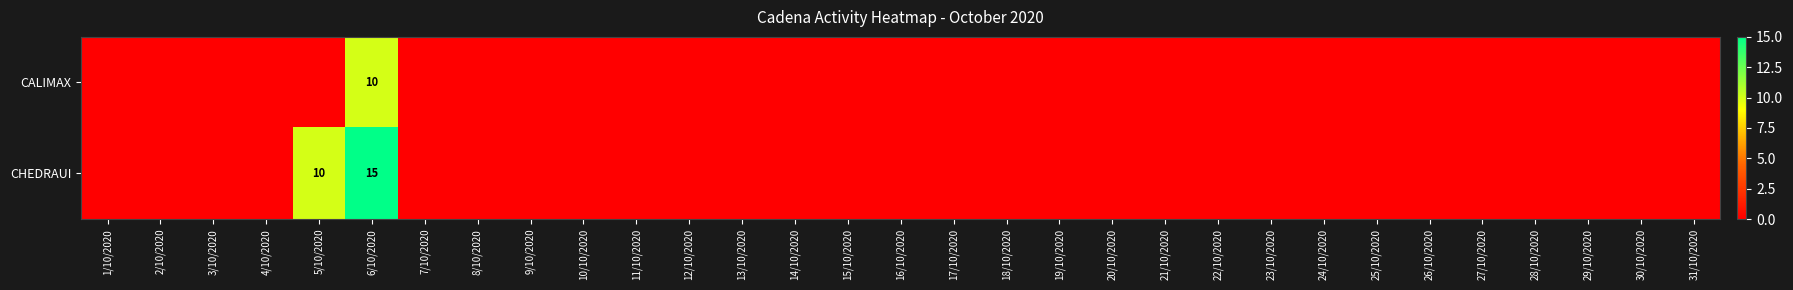

Is it true that CHEDRAUI equals 21 at 6/10/2020?

False